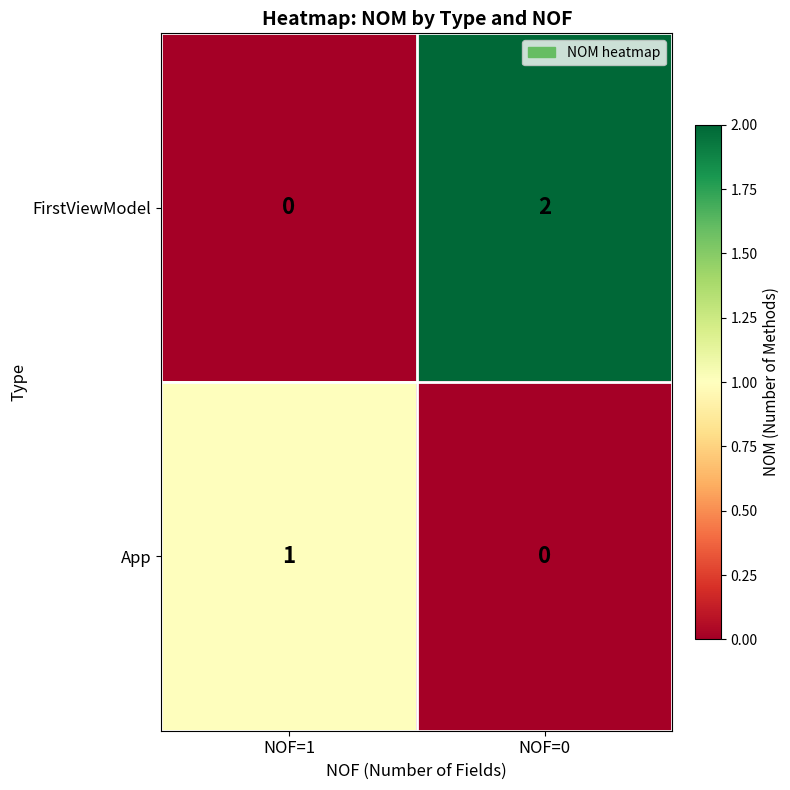

The FirstViewModel series shows 2 at NOF=0. True or false?

True